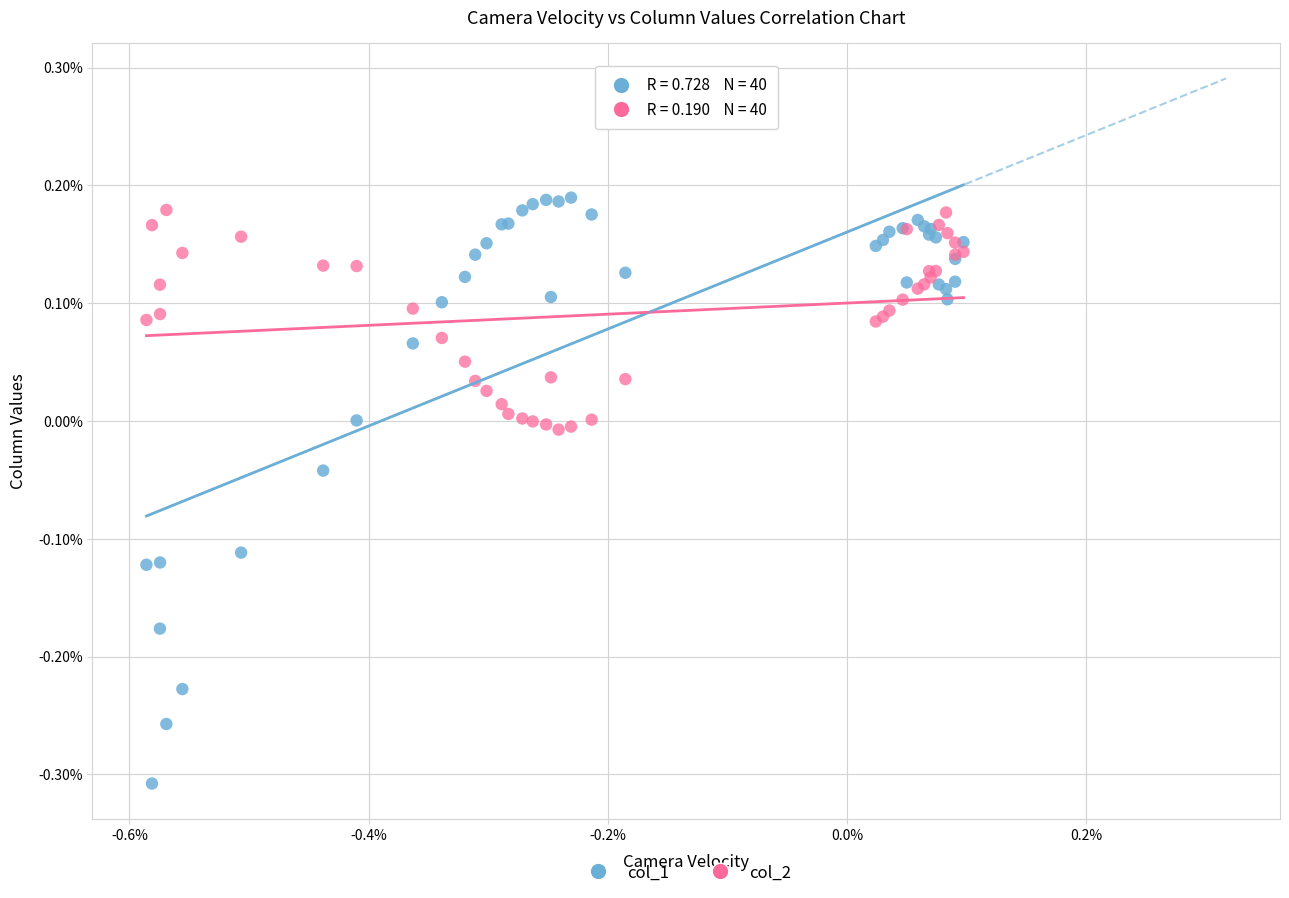

What are all the series names shown in the legend?

col_1, col_2